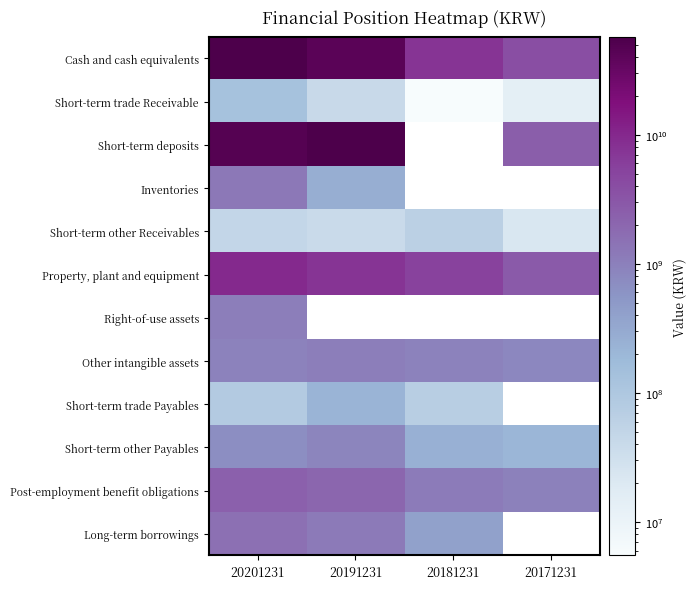

What is the spread (max minus min) of values at 20171231?

3902296235.0